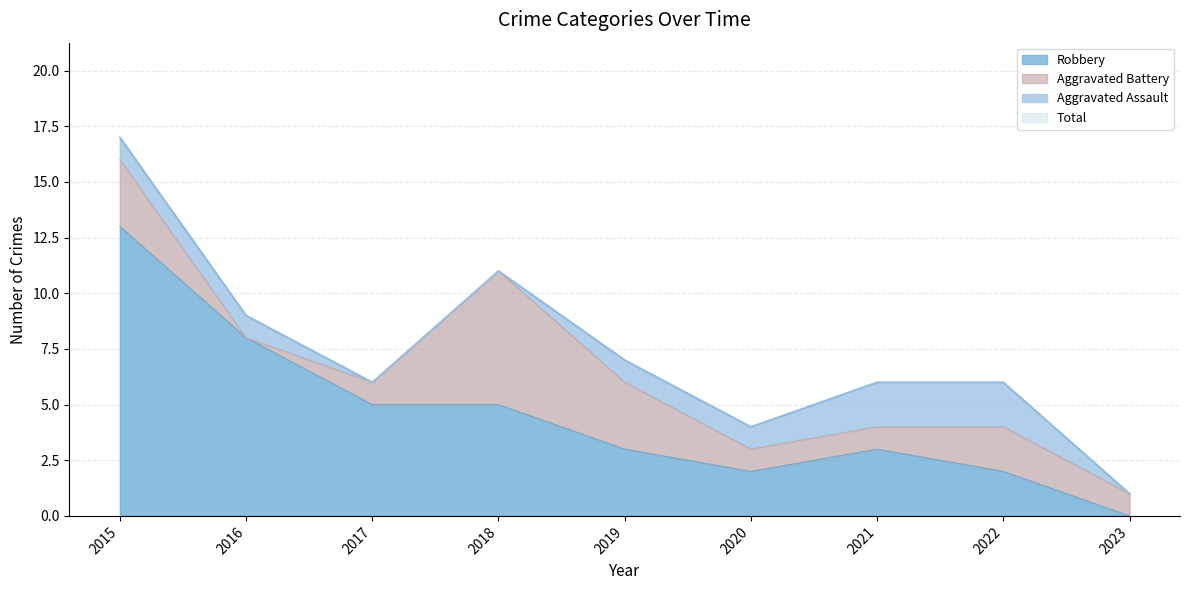

How many data points in Total are less than 6?

2